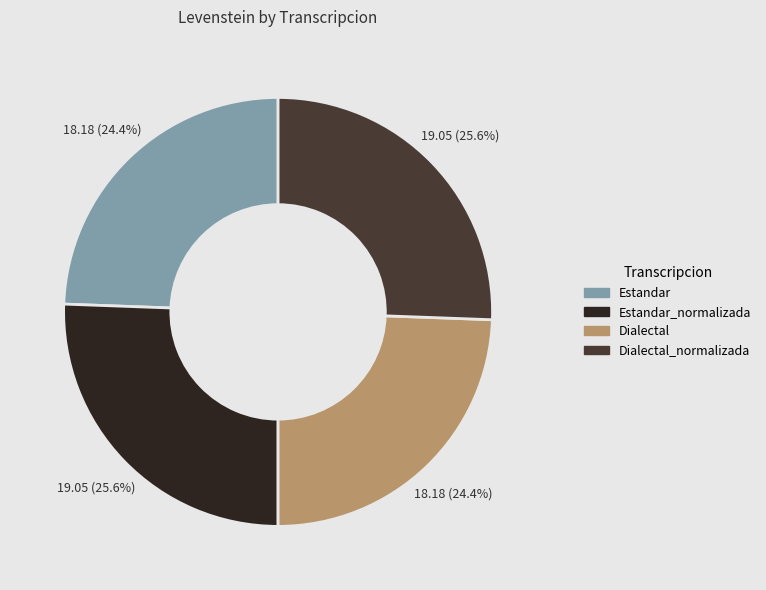

Is there any slice that represents more than half of the pie?

No